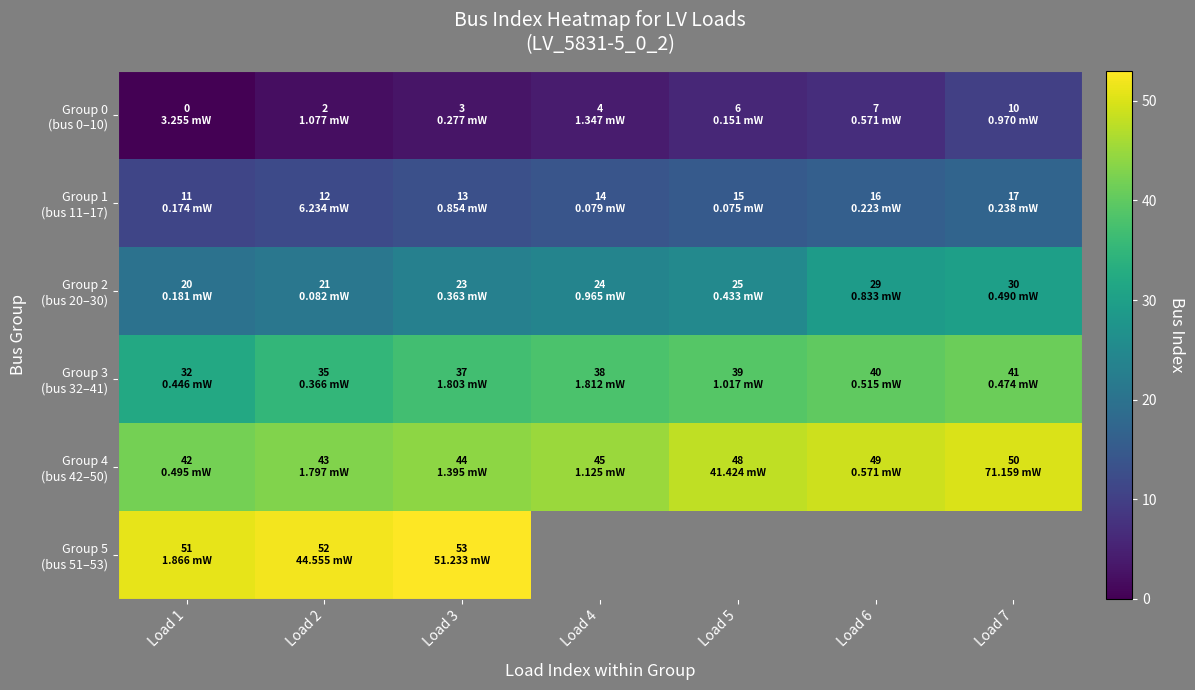

What is the difference between the Group 3 (bus 32–41) values at Load 1 and Load 7?

9.0